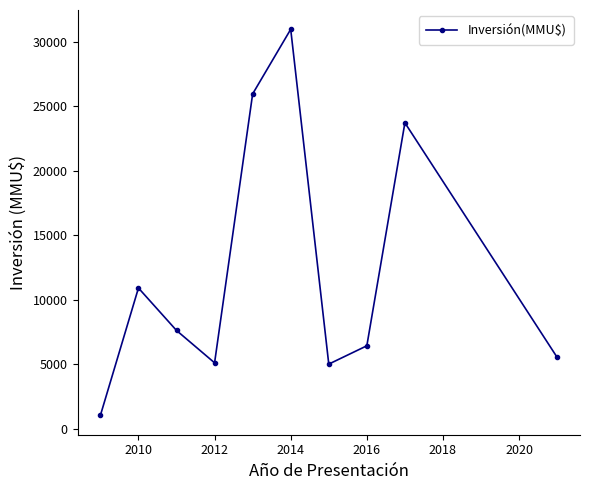

What is the maximum value shown in the chart?

30959